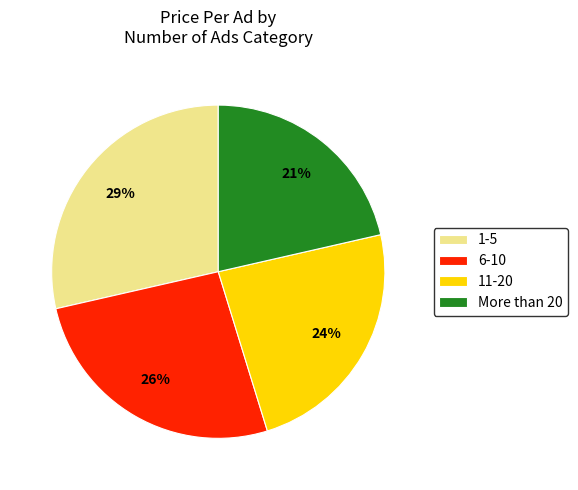

How many slices are in this pie chart?

4